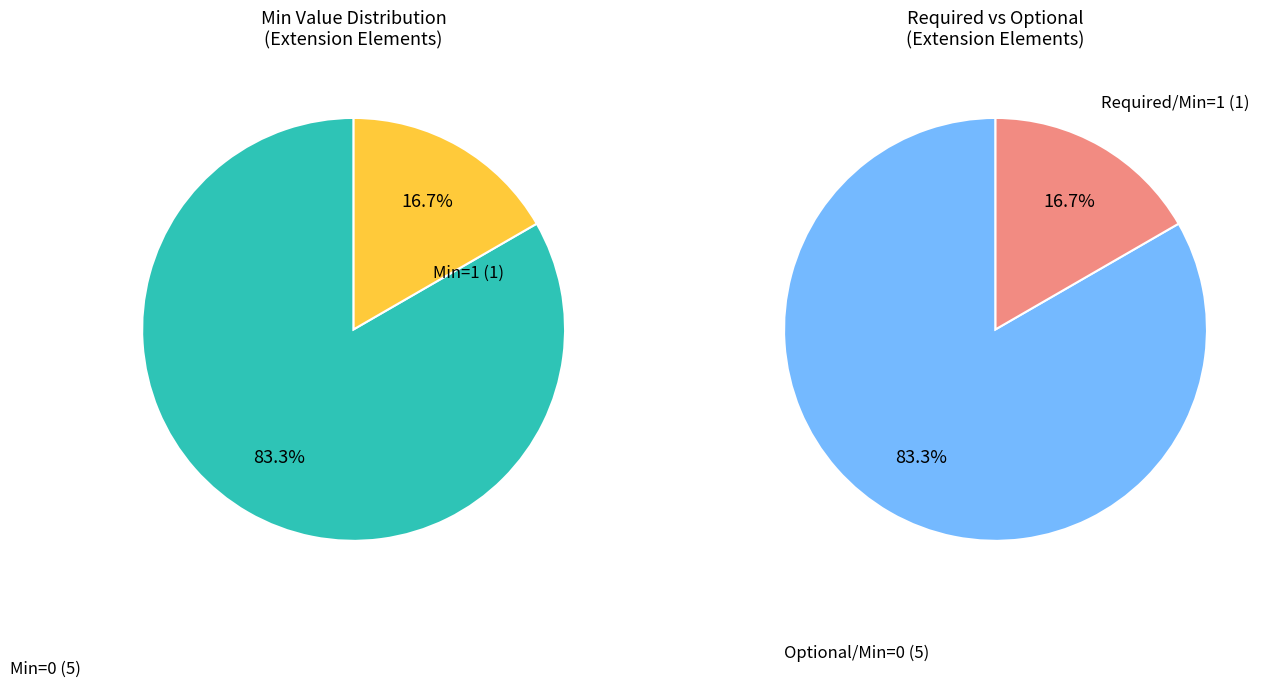

Does any single category account for the majority?

Yes